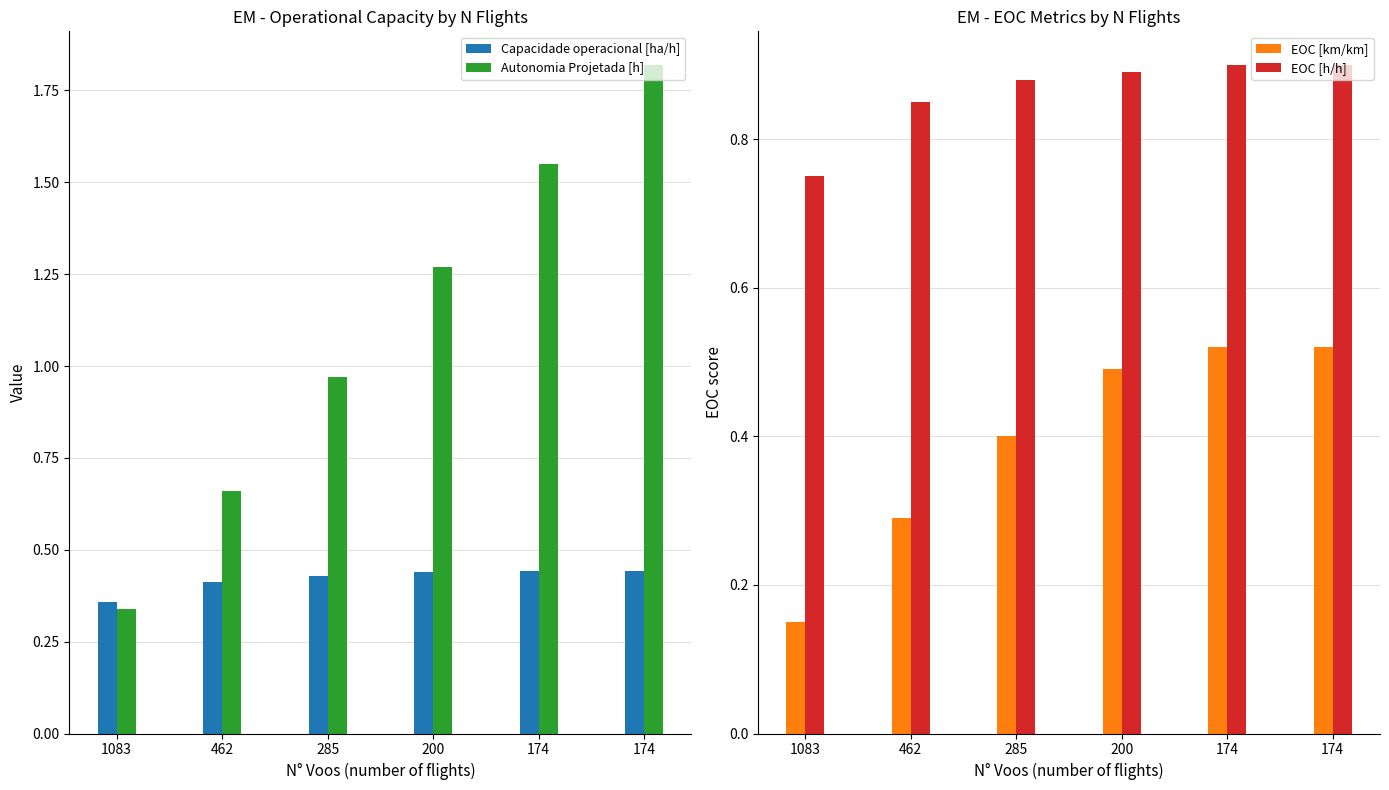

What are all the series names shown in the legend?

Capacidade operacional [ha/h], Autonomia Projetada [h], EOC [km/km], EOC [h/h]